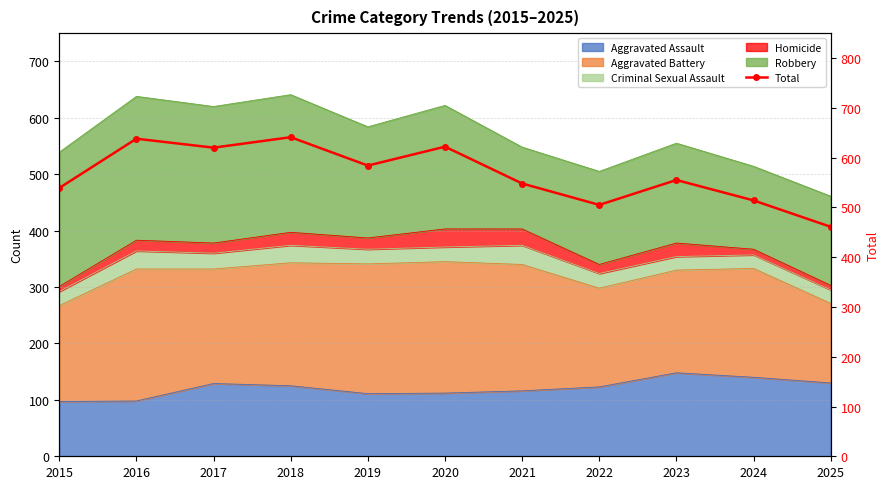

Rank the categories by value from lowest to highest.

2025, 2022, 2024, 2015, 2021, 2023, 2019, 2017, 2020, 2016, 2018